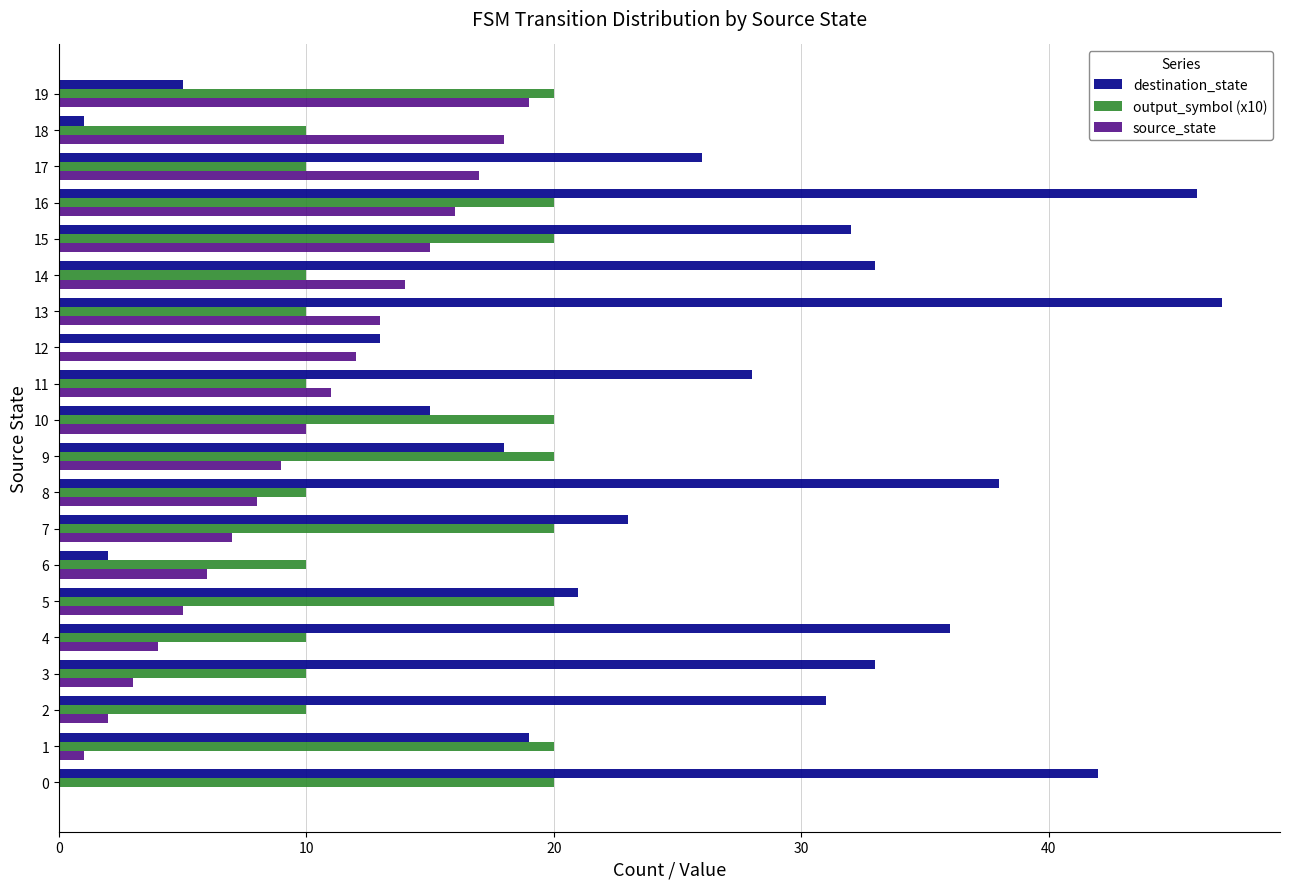

What is the sum of all destination_state values?

509